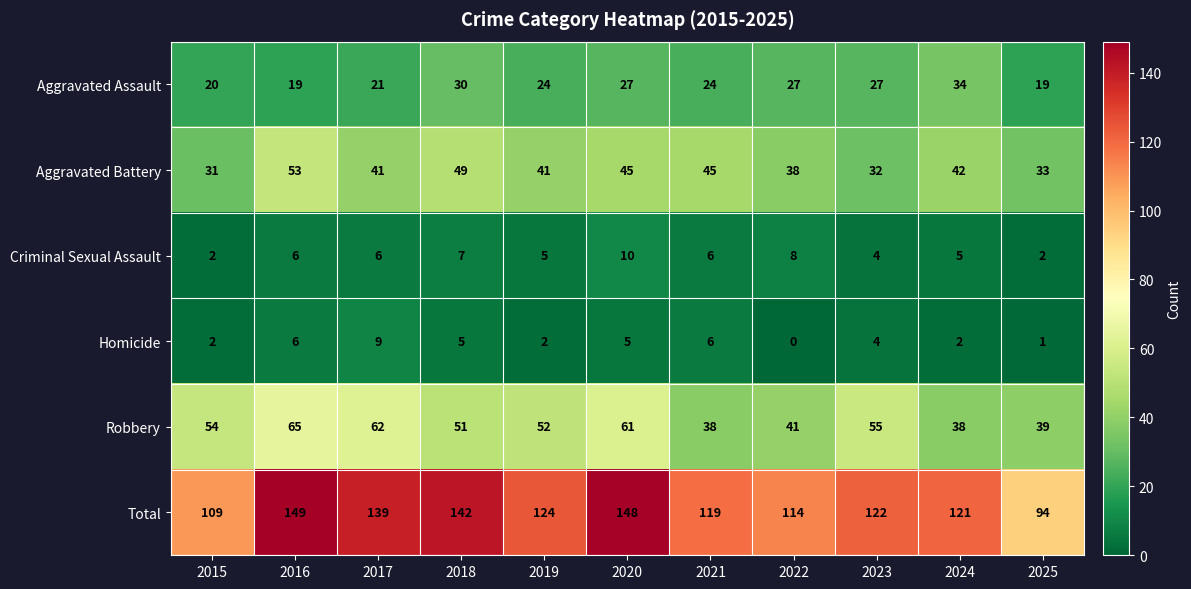

Which label corresponds to the smallest value in the chart?

2022